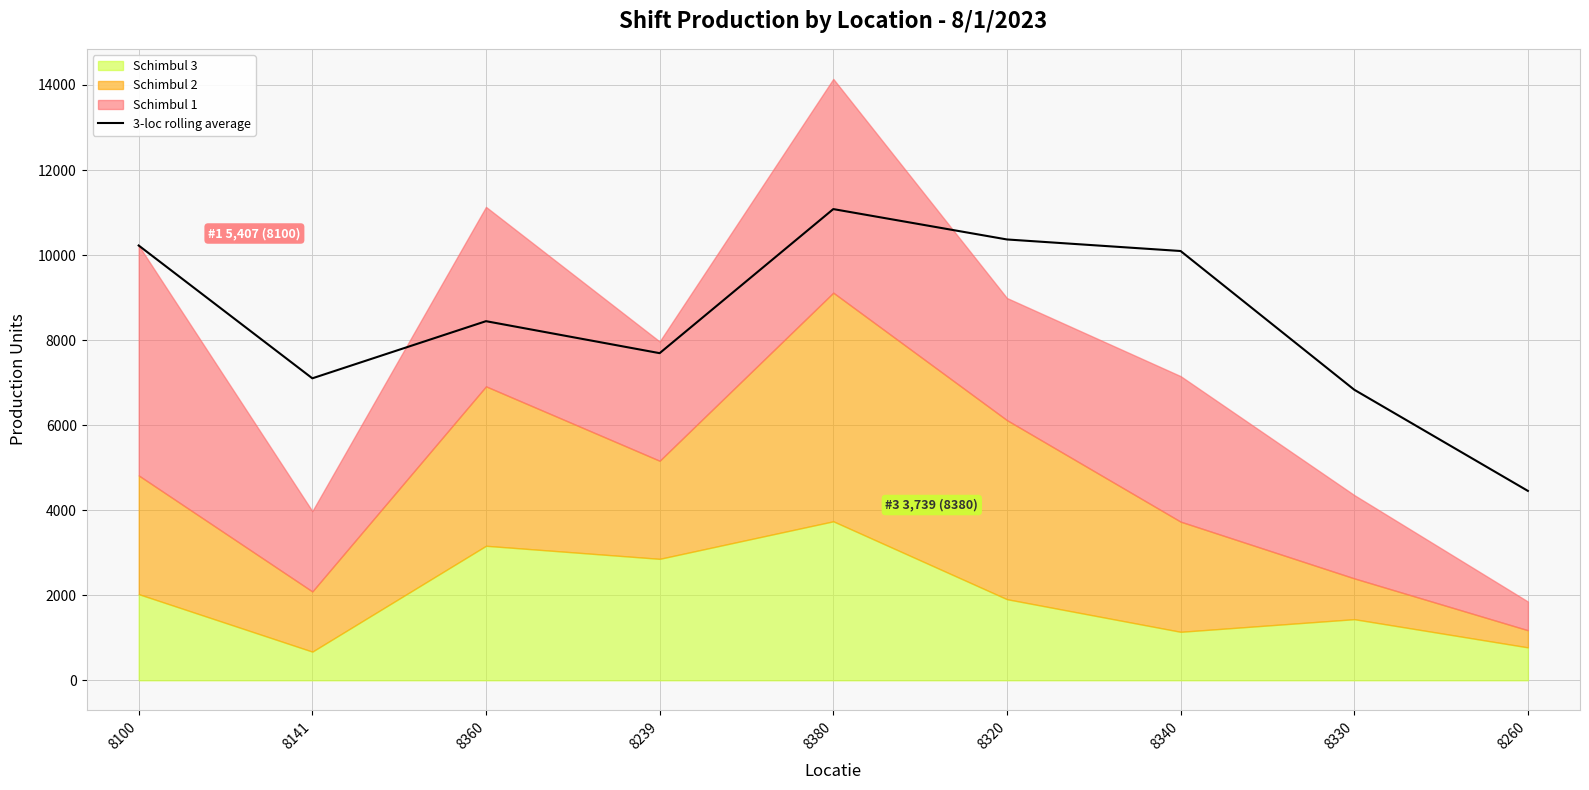

What is the maximum value for 3-loc rolling average?

11081.3